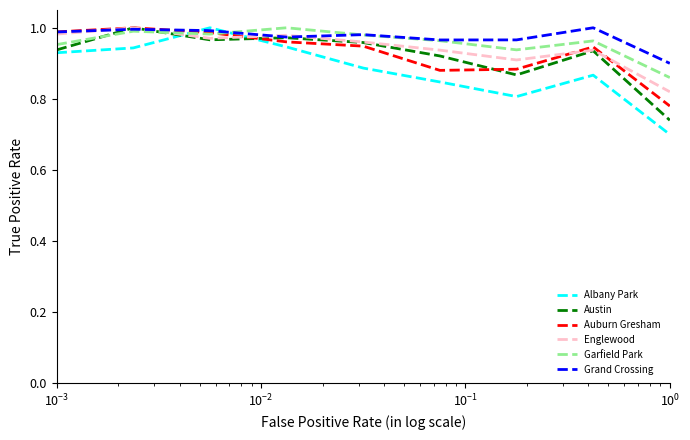

Reading left to right, what are all the values shown in this chart?

Albany Park: 0.9	0.9	1.0	0.9	0.9	0.8	0.8	0.9	0.7
Austin: 0.9	1.0	1.0	1.0	1.0	0.9	0.9	0.9	0.7
Auburn Gresham: 1.0	1.0	1.0	1.0	0.9	0.9	0.9	0.9	0.8
Englewood: 1.0	1.0	1.0	1.0	1.0	0.9	0.9	0.9	0.8
Garfield Park: 1.0	1.0	1.0	1.0	1.0	1.0	0.9	1.0	0.9
Grand Crossing: 1.0	1.0	1.0	1.0	1.0	1.0	1.0	1.0	0.9